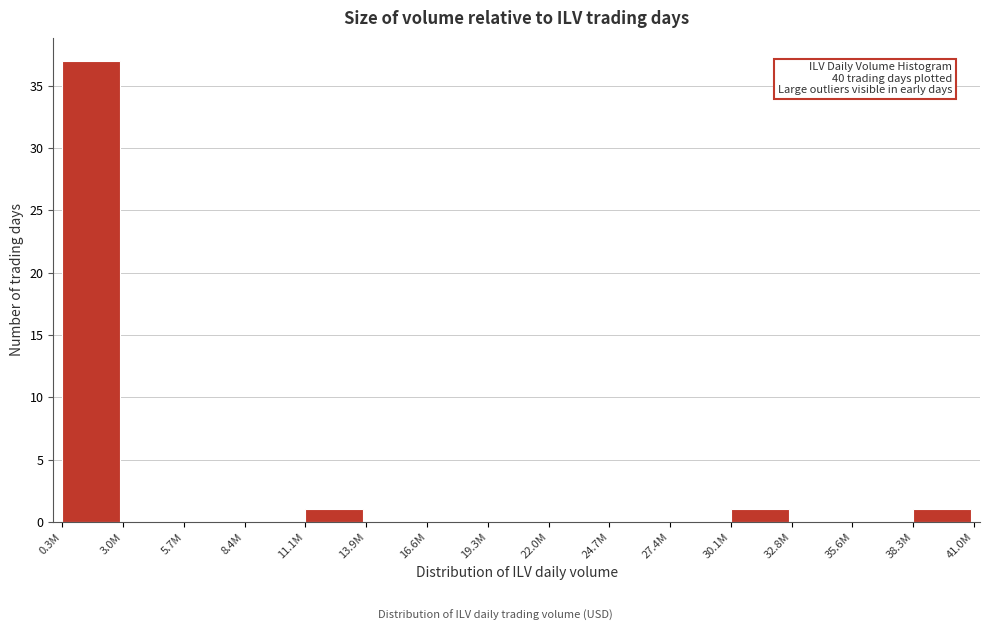

Reading right to left, what are all the values shown in this chart?

38.3M=1	35.6M=0	32.8M=0	30.1M=1	27.4M=0	24.7M=0	22.0M=0	19.3M=0	16.6M=0	13.9M=0	11.1M=1	8.4M=0	5.7M=0	3.0M=0	0.3M=37